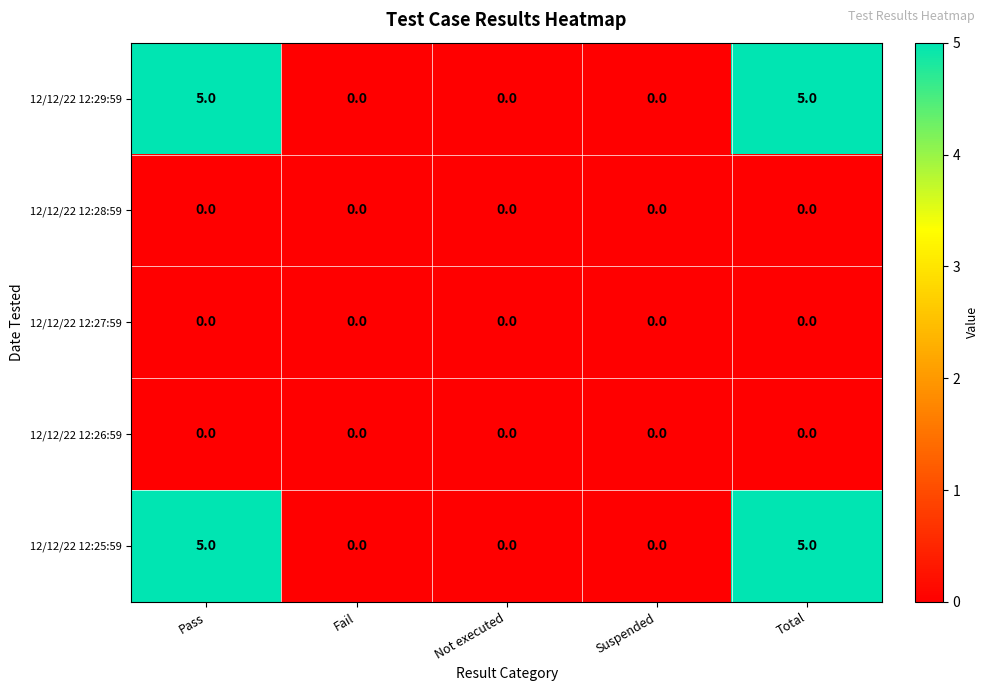

Reading left to right, what are all the values shown in this chart?

12/12/22 12:29:59: 5	0	0	0	5
12/12/22 12:28:59: 0	0	0	0	0
12/12/22 12:27:59: 0	0	0	0	0
12/12/22 12:26:59: 0	0	0	0	0
12/12/22 12:25:59: 5	0	0	0	5